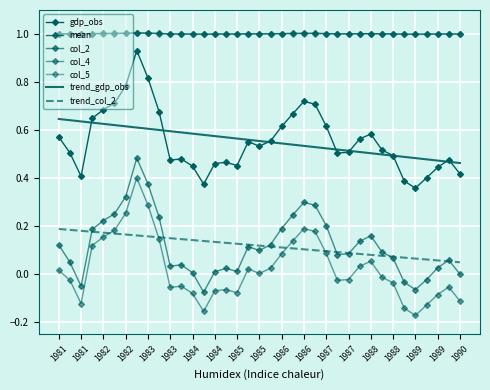

Reading right to left, what are all the values shown in this chart?

gdp_obs: 0.4	0.5	0.4	0.4	0.4	0.4	0.5	0.5	0.6	0.6	0.5	0.5	0.6	0.7	0.7	0.7	0.6	0.6	0.5	0.6	0.5	0.5	0.5	0.4	0.5	0.5	0.5	0.7	0.8	0.9	0.8	0.7	0.7	0.6	0.4	0.5	0.6
mean: 1.0	1.0	1.0	1.0	1.0	1.0	1.0	1.0	1.0	1.0	1.0	1.0	1.0	1.0	1.0	1.0	1.0	1.0	1.0	1.0	1.0	1.0	1.0	1.0	1.0	1.0	1.0	1.0	1.0	1.0	1.0	1.0	1.0	1.0	1.0	1.0	1.0
col_2: 0.0	0.1	0.0	-0.0	-0.1	-0.0	0.1	0.1	0.2	0.1	0.1	0.1	0.2	0.3	0.3	0.2	0.2	0.1	0.1	0.1	0.0	0.0	0.0	-0.1	0.0	0.0	0.0	0.2	0.4	0.5	0.3	0.3	0.2	0.2	-0.0	0.0	0.1
col_4: -0.1	-0.1	-0.1	-0.1	-0.2	-0.1	-0.0	-0.0	0.1	0.0	-0.0	-0.0	0.1	0.2	0.2	0.1	0.1	0.0	0.0	0.0	-0.1	-0.1	-0.1	-0.2	-0.1	-0.0	-0.1	0.1	0.3	0.4	0.3	0.2	0.2	0.1	-0.1	-0.0	0.0
col_5: 1.0	1.0	1.0	1.0	1.0	1.0	1.0	1.0	1.0	1.0	1.0	1.0	1.0	1.0	1.0	1.0	1.0	1.0	1.0	1.0	1.0	1.0	1.0	1.0	1.0	1.0	1.0	1.0	1.0	1.0	1.0	1.0	1.0	1.0	1.0	1.0	1.0